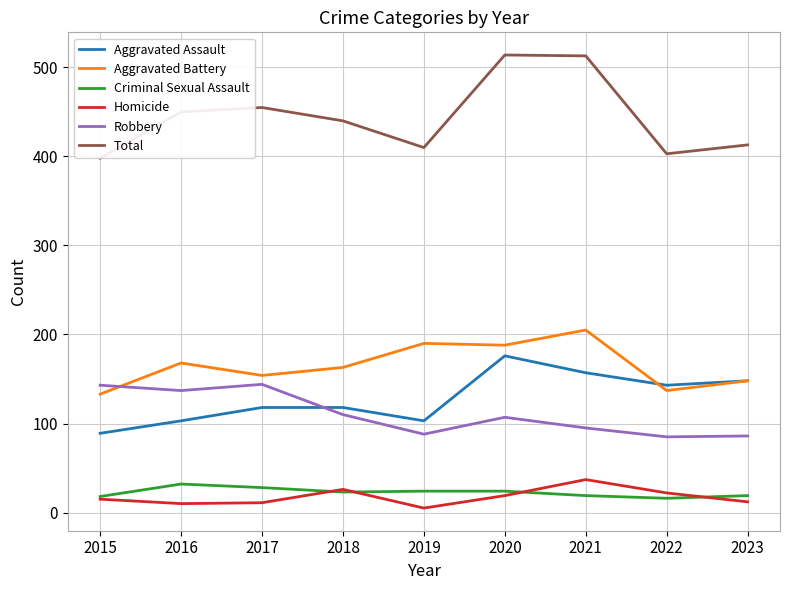

How many lines are shown in the chart?

6